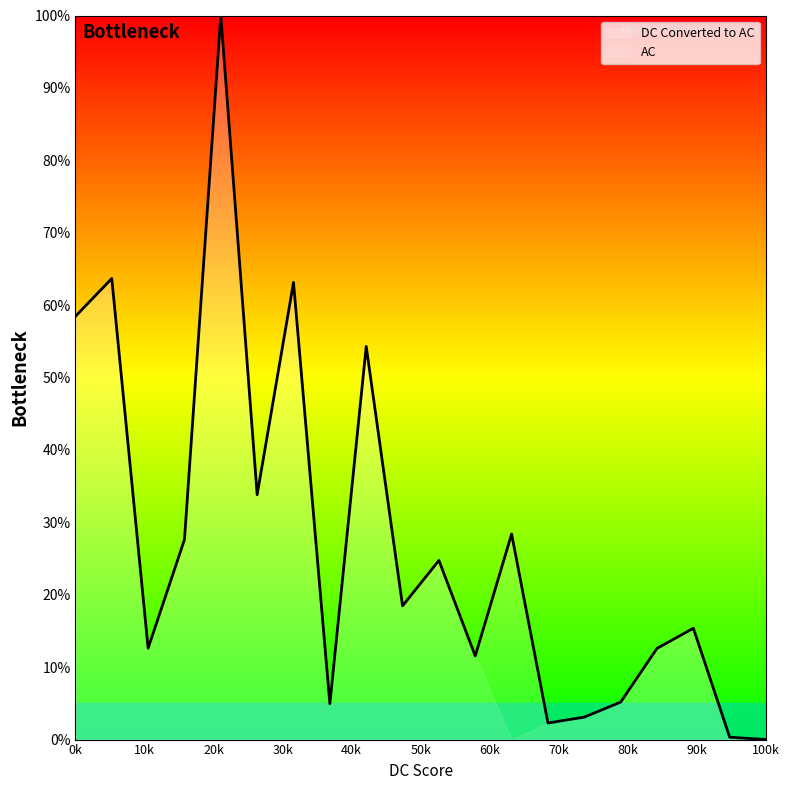

What is the maximum value shown in the chart?

100.0